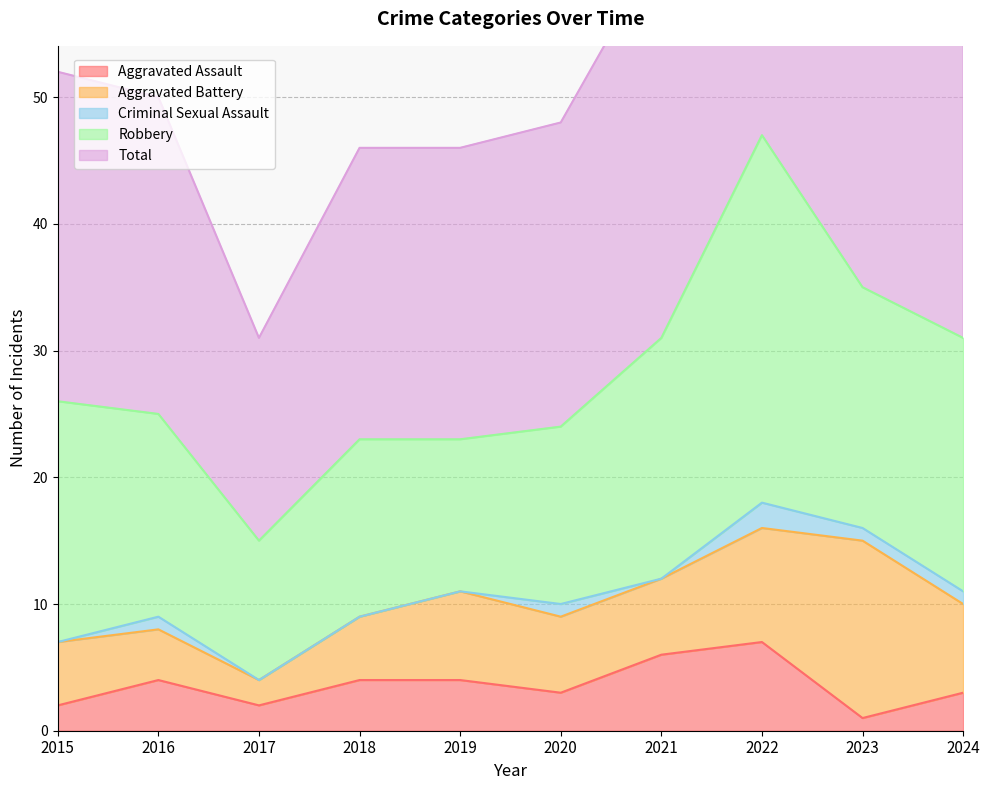

Rank the series by their maximum value, from highest to lowest.

Total, Robbery, Aggravated Battery, Aggravated Assault, Criminal Sexual Assault